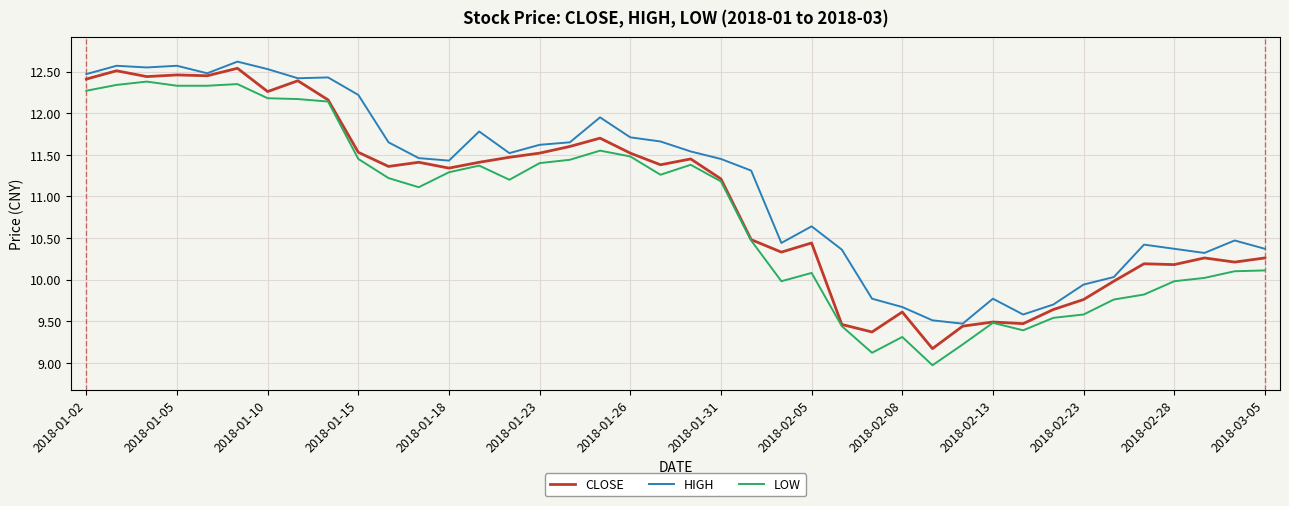

List the series in order of their overall mean, highest first.

HIGH, CLOSE, LOW